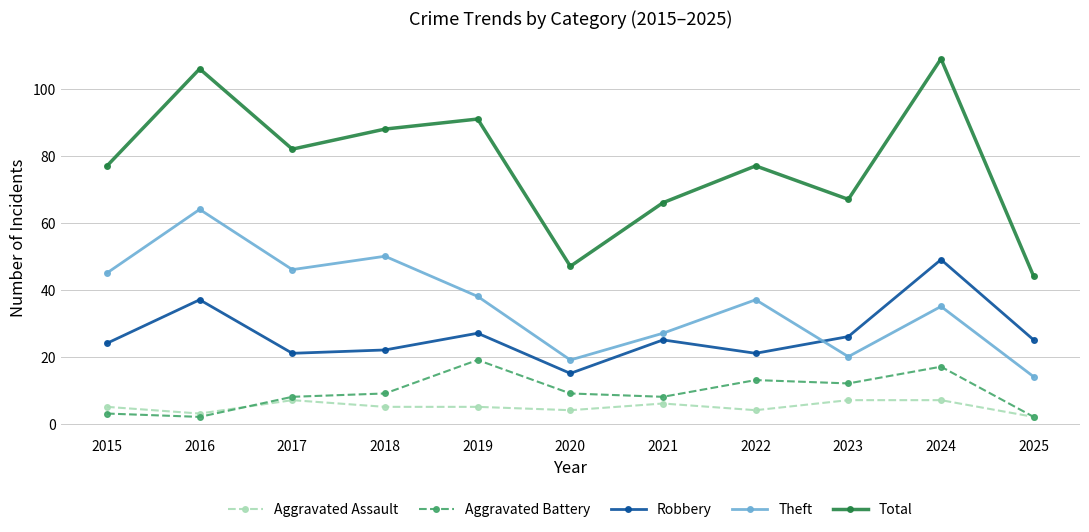

True or false: Aggravated Assault and Robbery cross at least once.

False